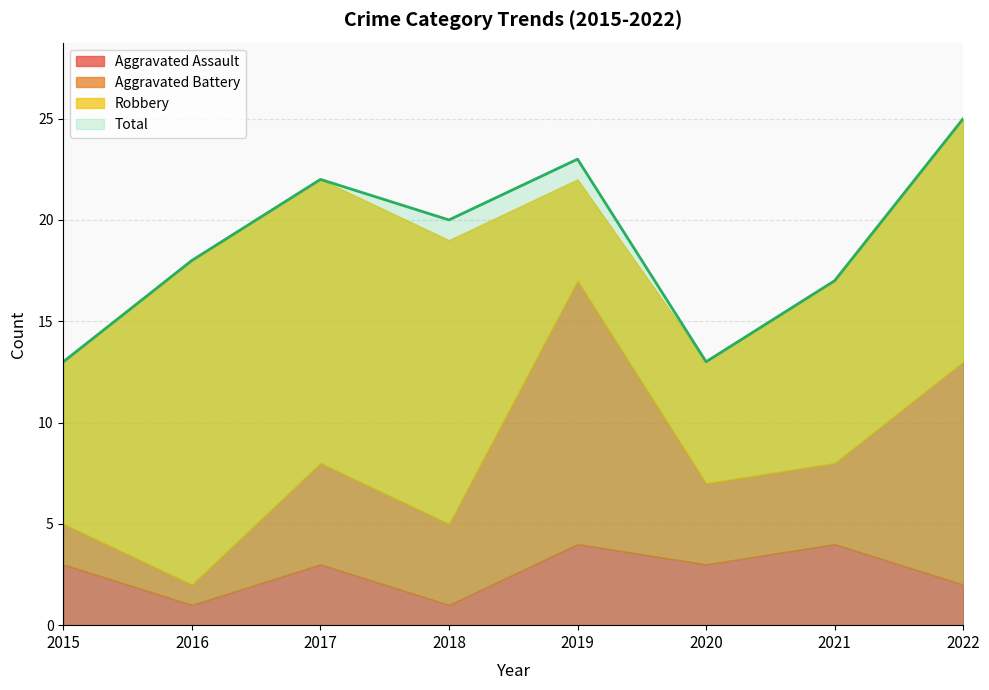

In Total, how many points are higher than both neighbors (excluding endpoints)?

2